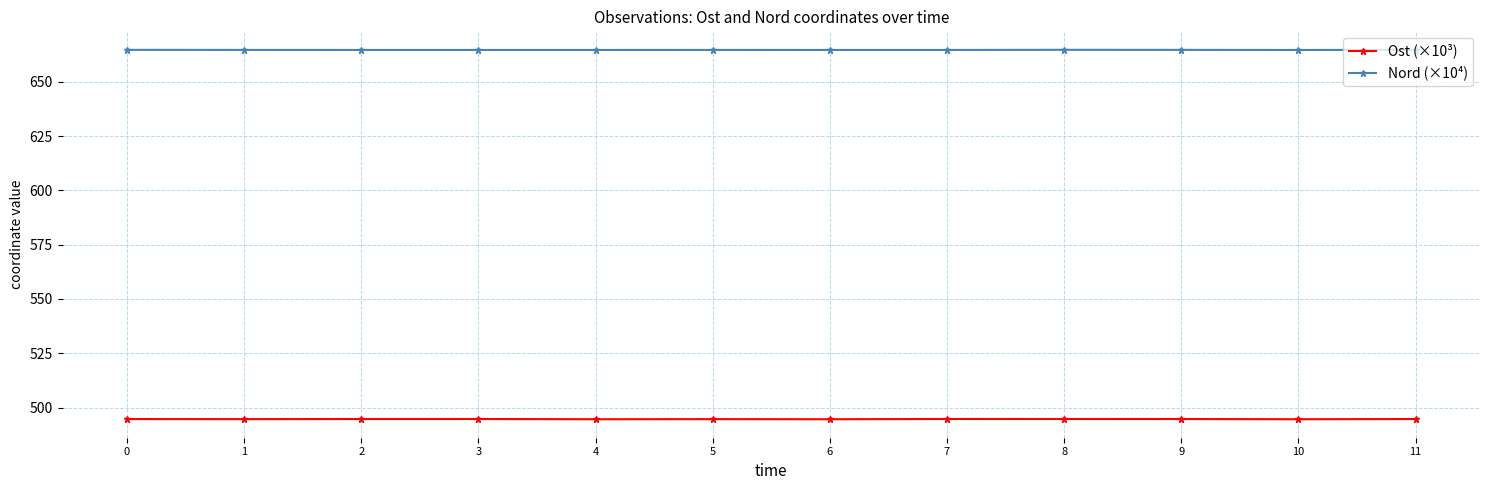

What is the spread (max minus min) of values at 9?

169.9